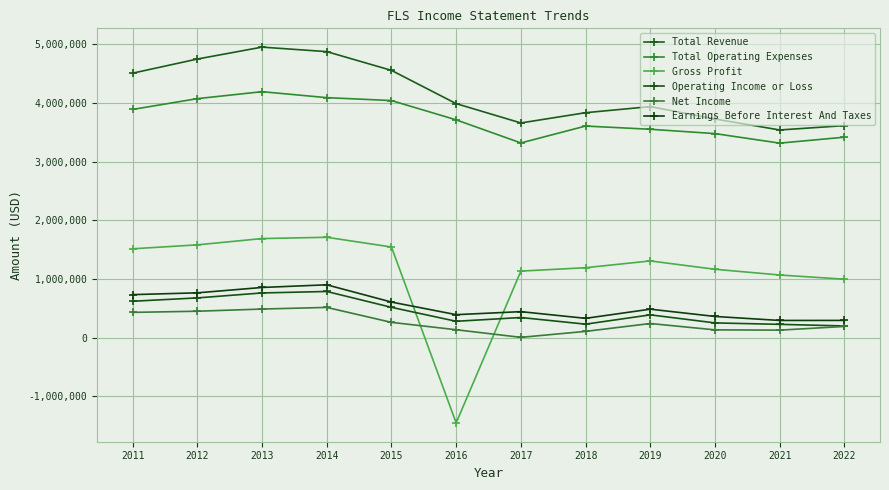

What is the difference between the maximum and minimum values in the Total Revenue series?

1413500